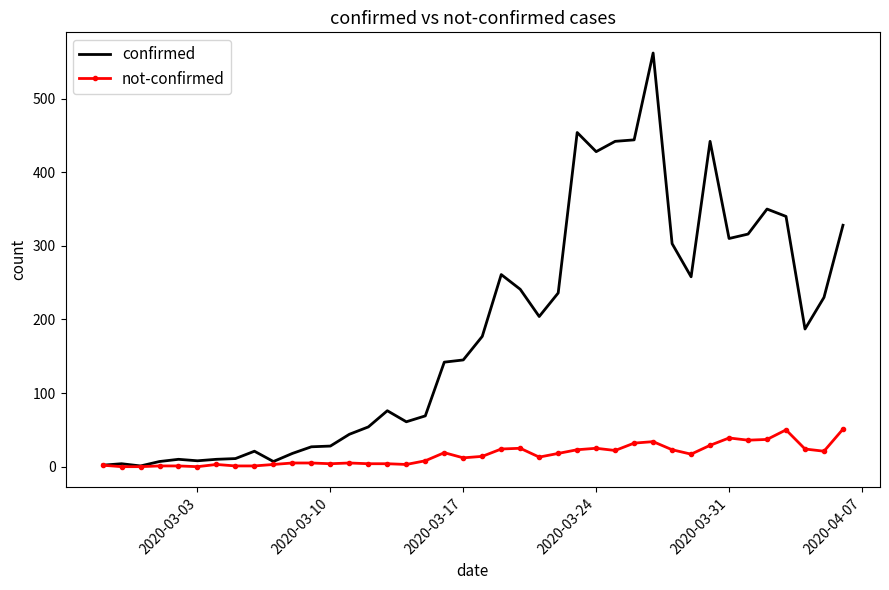

What is the highest value of the not-confirmed series?

51